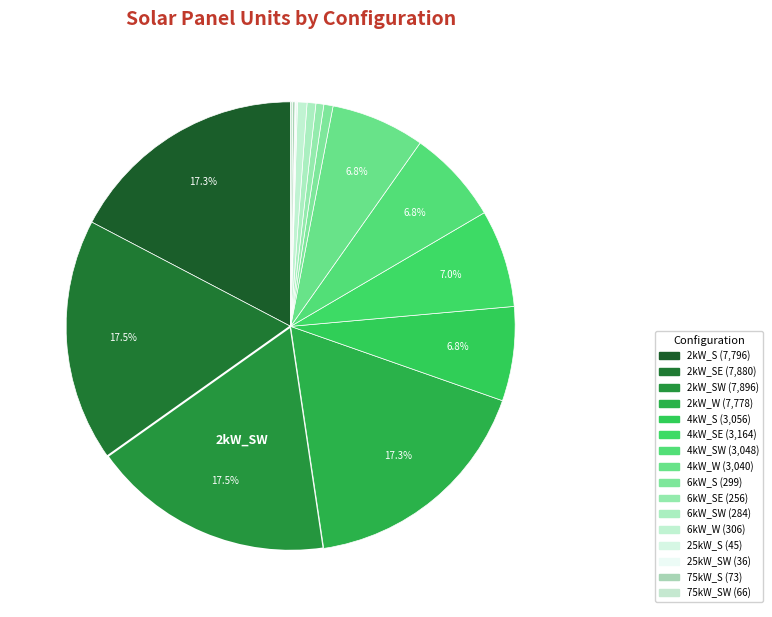

To the nearest percent, what is the average slice percentage?

6%